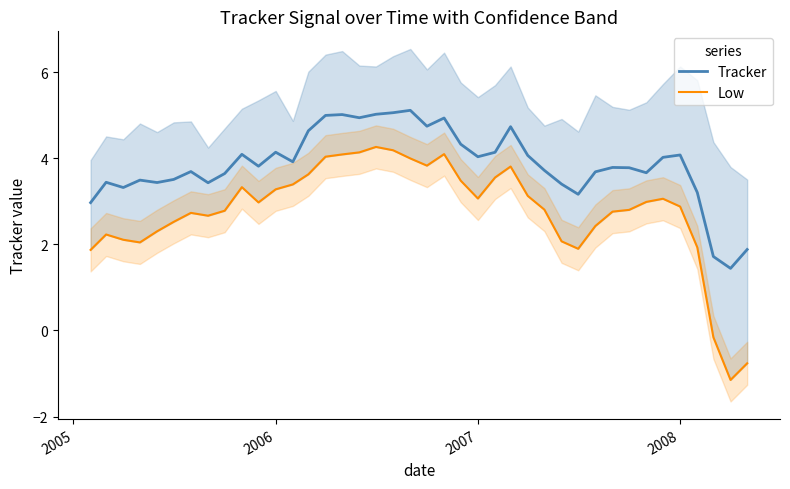

How many interior local valleys does the Low series have?

7